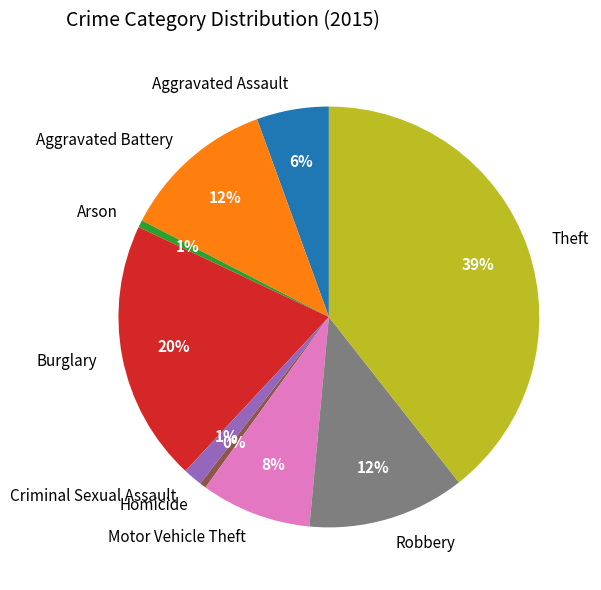

Combined, do Criminal Sexual Assault and Robbery account for over 50%?

No